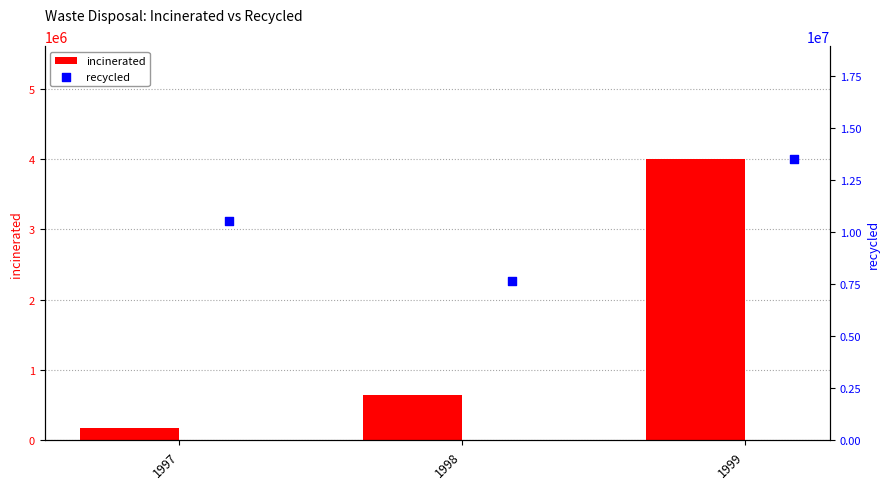

What is the highest value of the incinerated series?

4002596